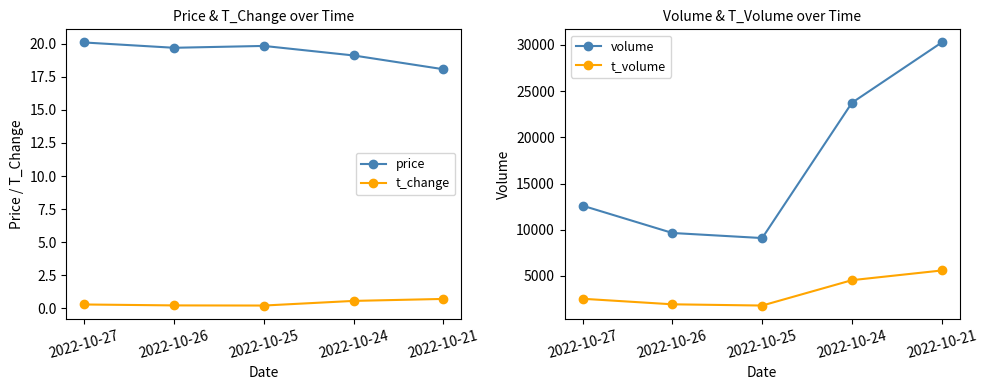

What is the minimum value shown in the chart?

0.2